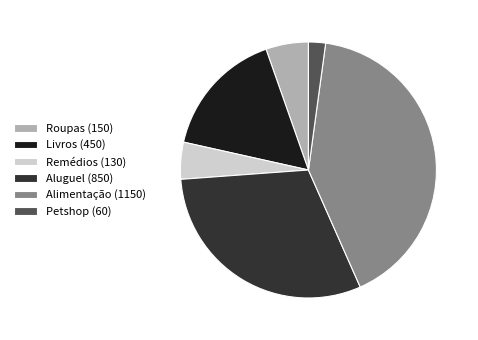

Rank the categories by value from highest to lowest.

Alimentação, Aluguel, Livros, Roupas, Remédios, Petshop